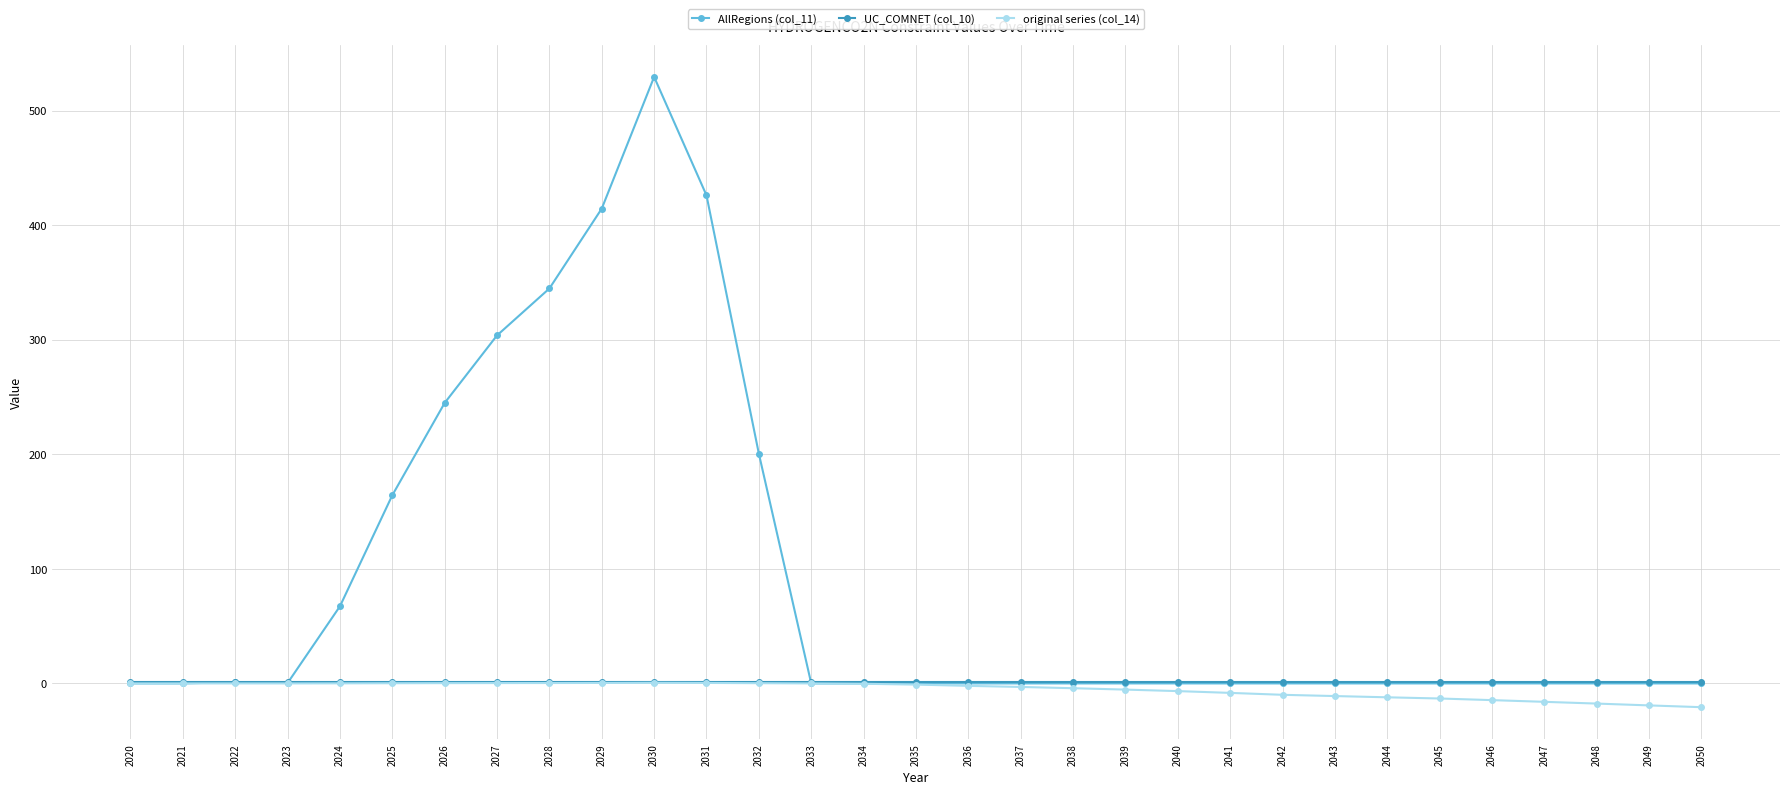

True or false: original series (col_14) has more than 0 points higher than both neighbors.

True